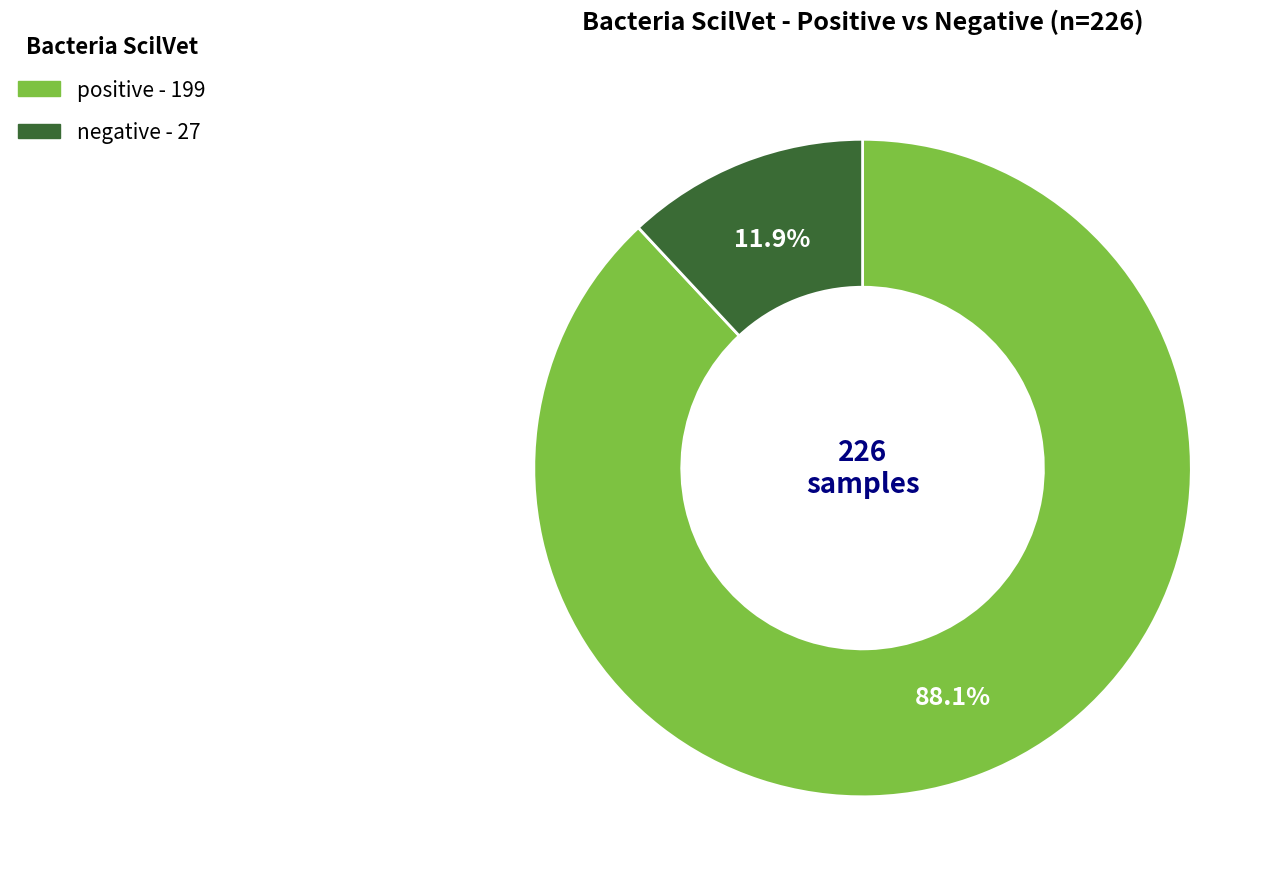

What percentage is the negative slice, to the nearest percent?

12%